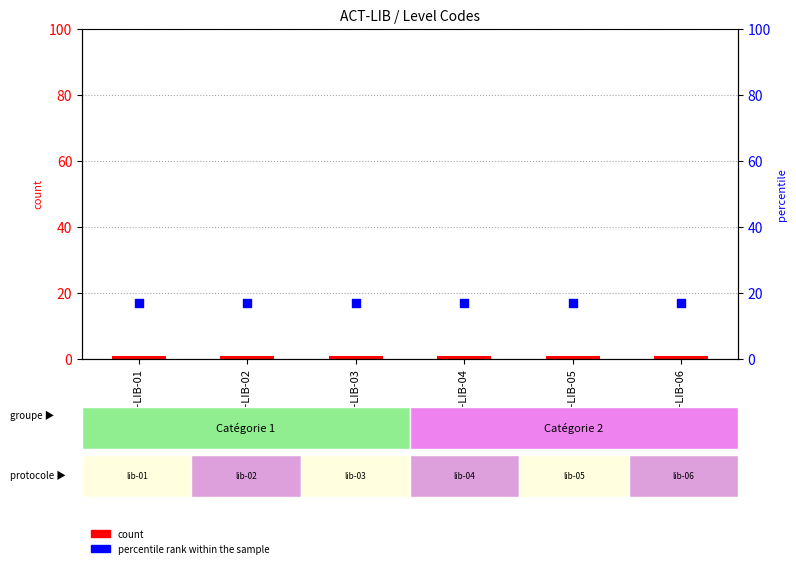

What are all the series names shown in the legend?

count, percentile rank within the sample